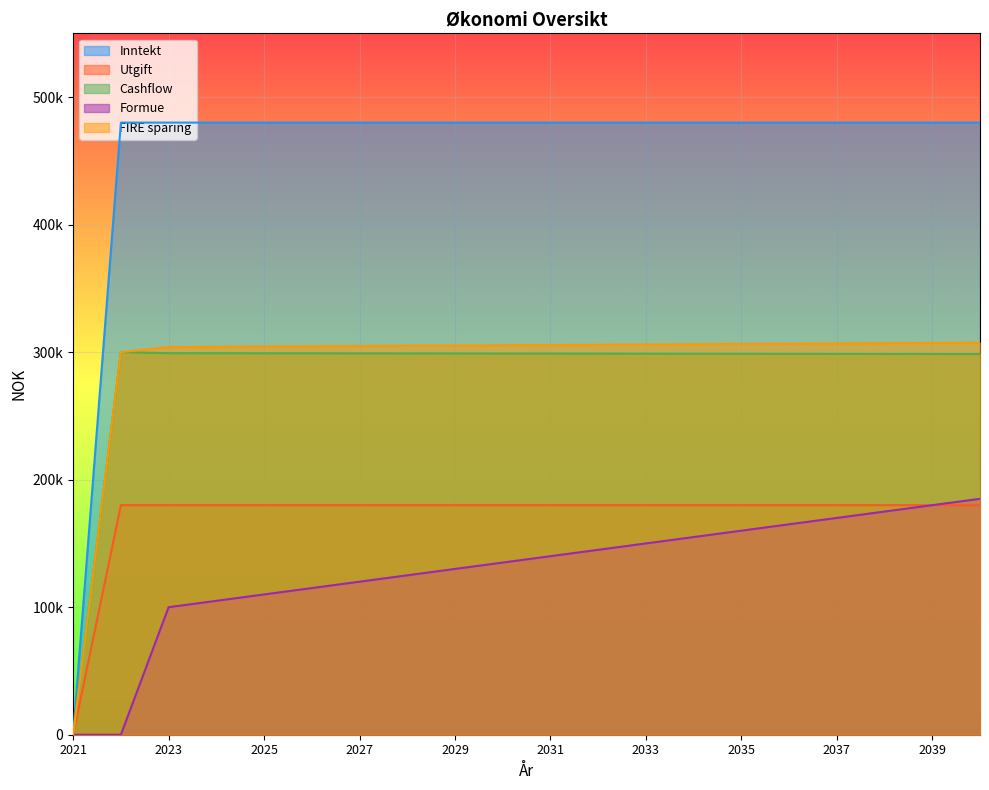

What is the maximum value for Formue?

185000